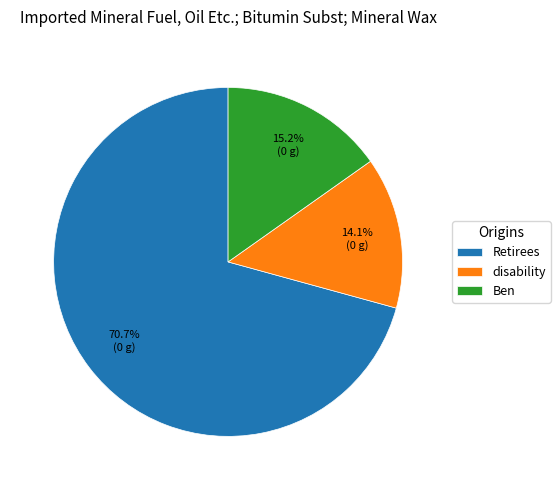

What is the smallest slice in the pie chart?

disability